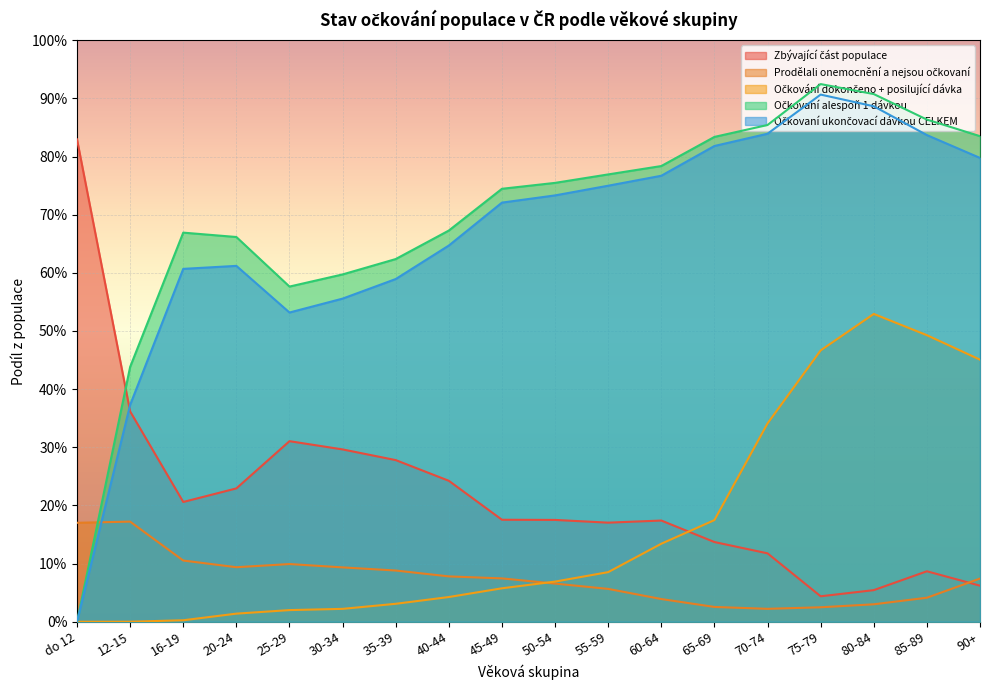

Is it true that Očkovaní ukončovací dávkou CELKEM equals 1.4 at 80-84?

False